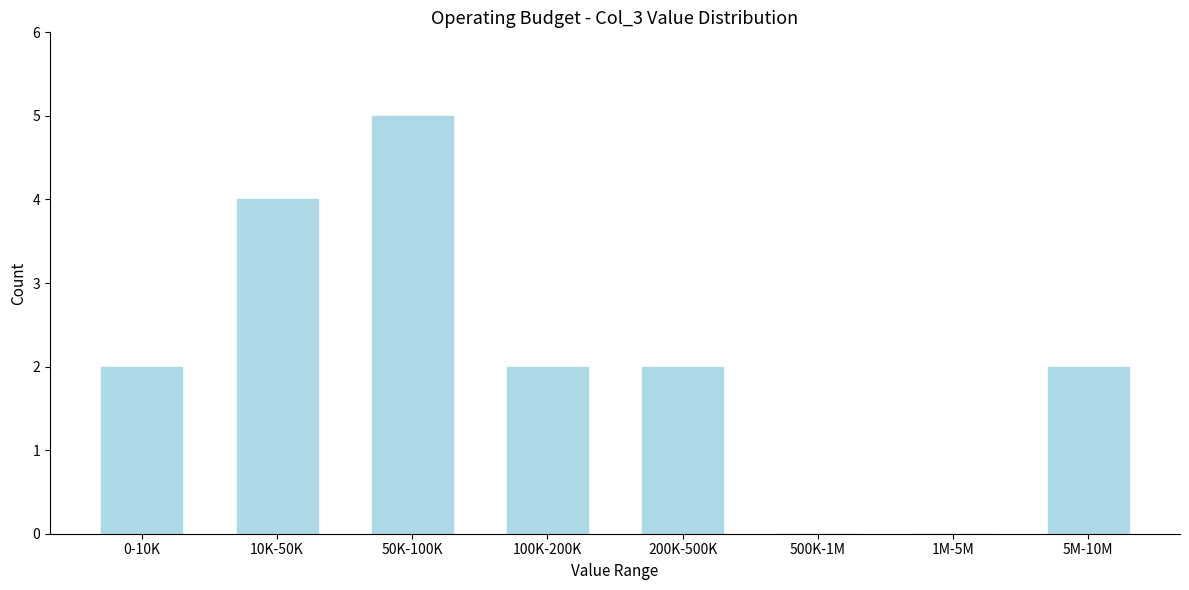

Reading left to right, transcribe all the data shown in this chart.

0-10K=2	10K-50K=4	50K-100K=5	100K-200K=2	200K-500K=2	500K-1M=0	1M-5M=0	5M-10M=2